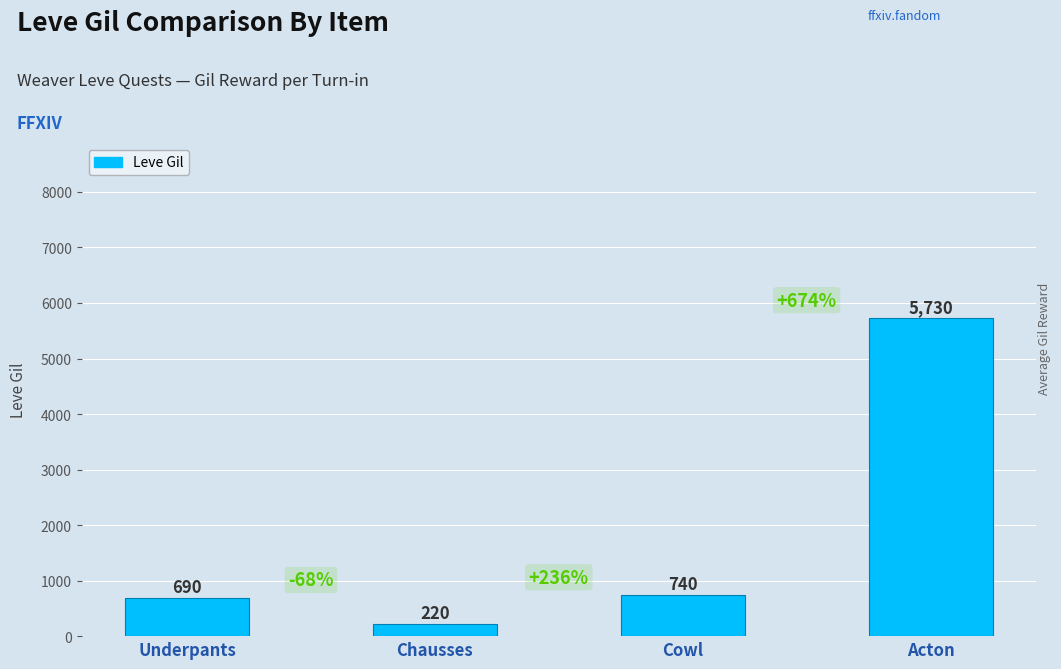

True or false: the data shows 1038 at Cowl.

False